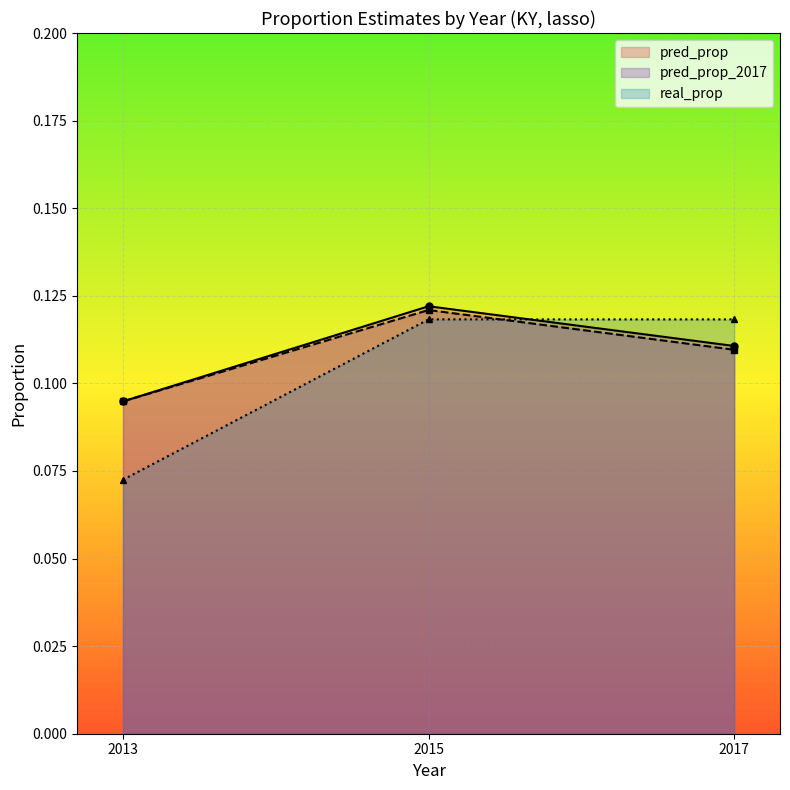

The real_prop series shows 0.2 at 2017. True or false?

False